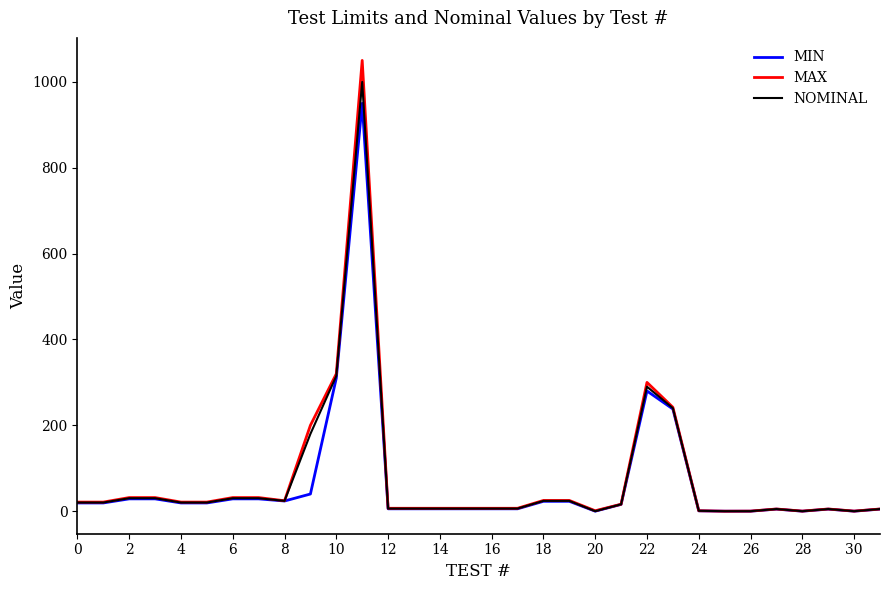

Does the chart display data point markers on the line(s)?

No